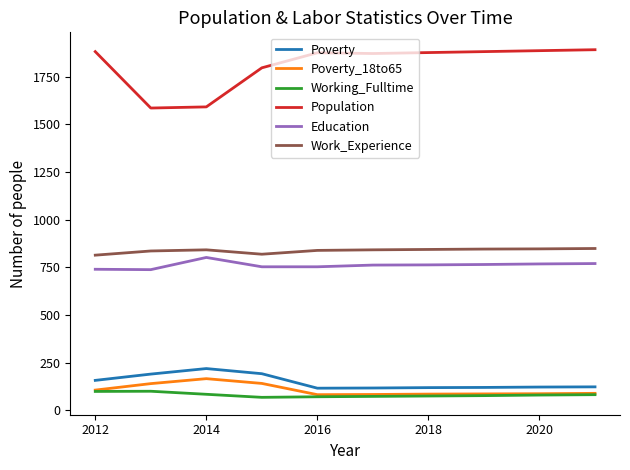

What is the maximum value shown in the chart?

1892